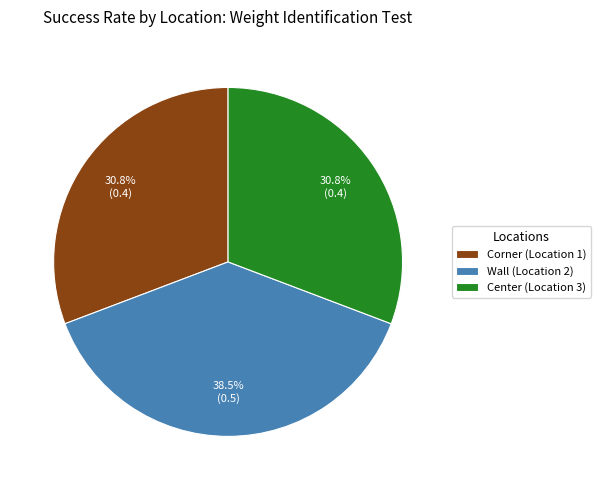

Which has a higher value, Center (Location 3) or Wall (Location 2)?

Wall (Location 2)